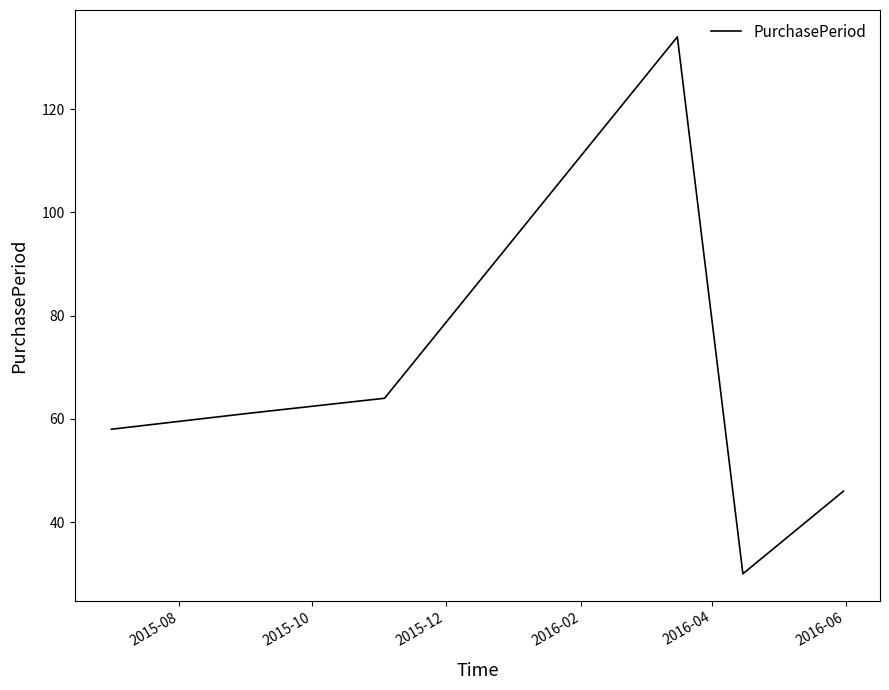

How many interior local valleys (lower than both neighbors) does the data have?

1